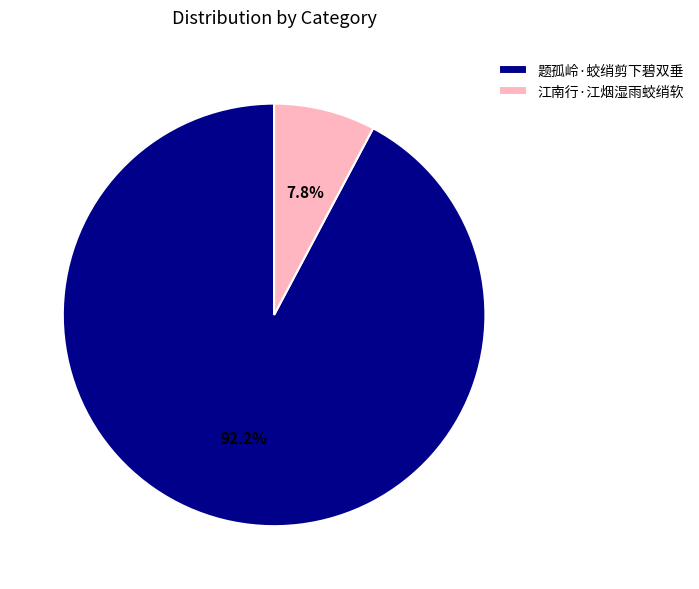

True or false: 江南行·江烟湿雨蛟绡软 accounts for 8% of the total.

True